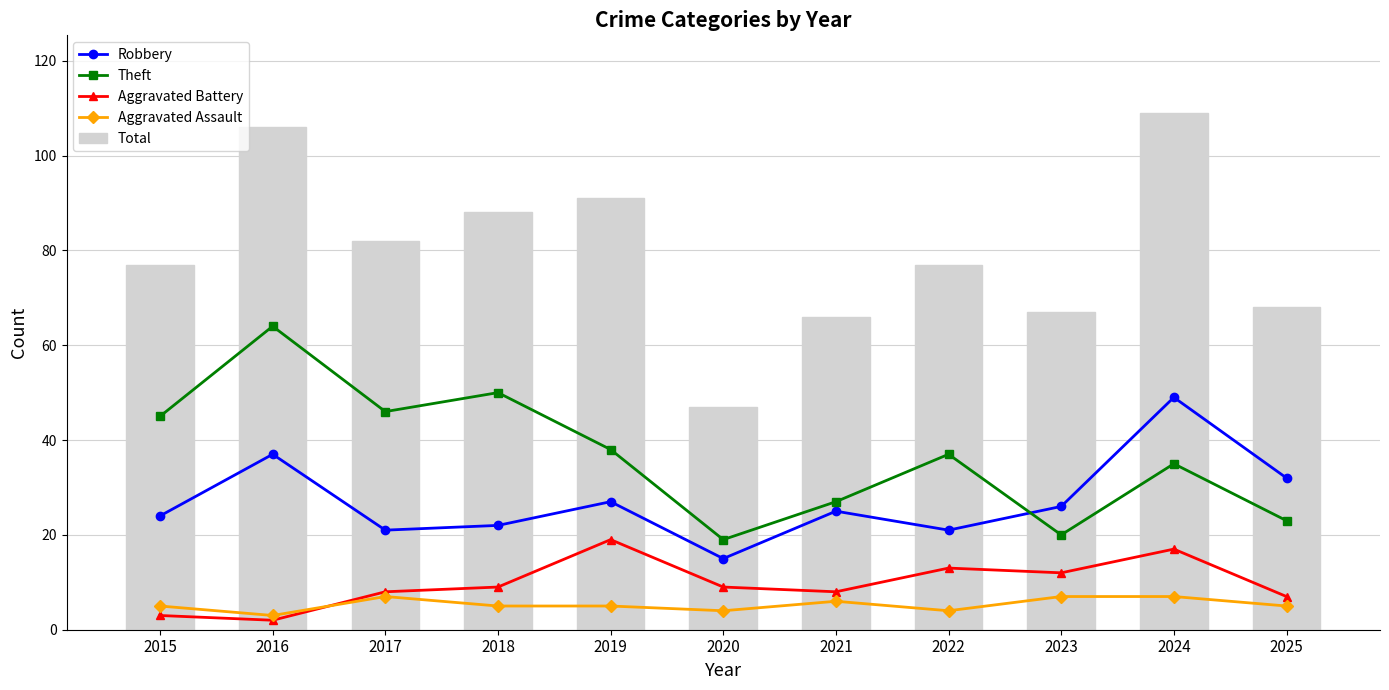

At which label does Aggravated Assault reach its minimum?

2016